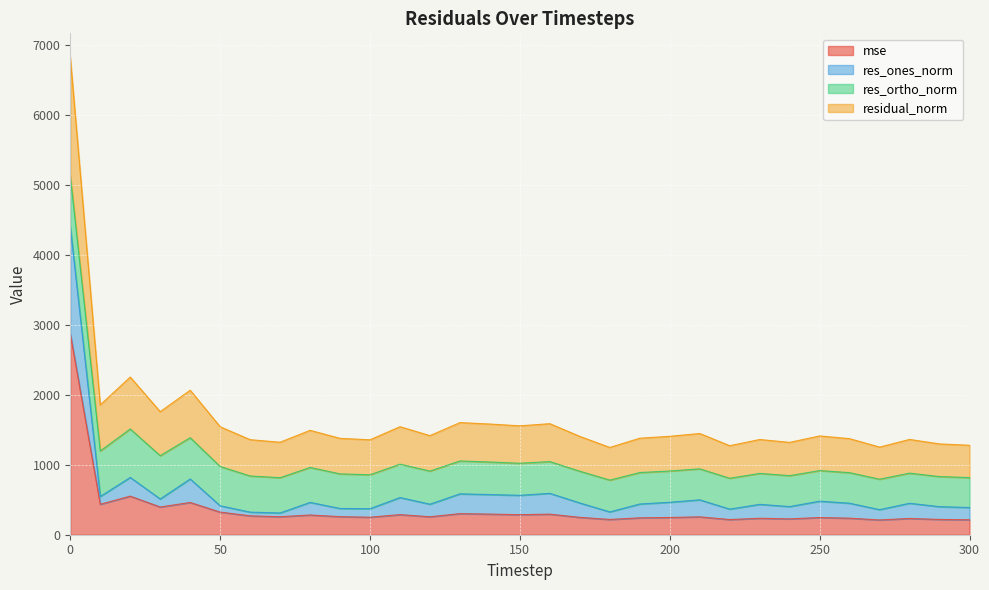

What is the maximum value for mse?

2874.1